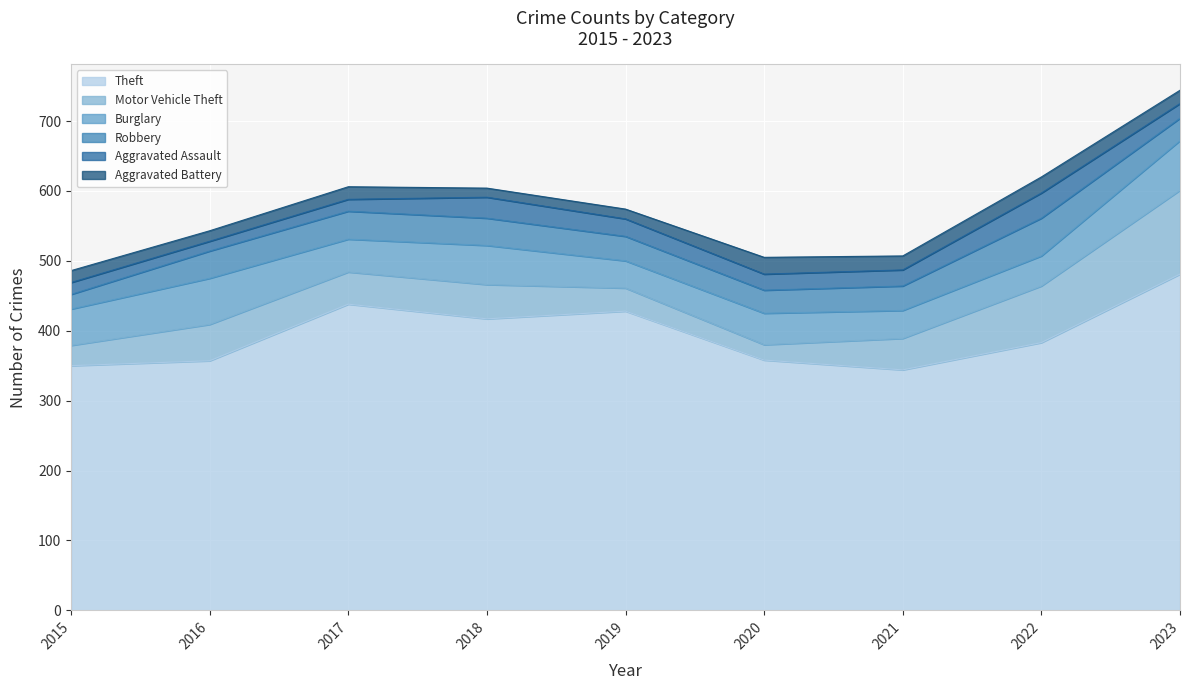

The Aggravated Assault series shows 38 at 2023. True or false?

False